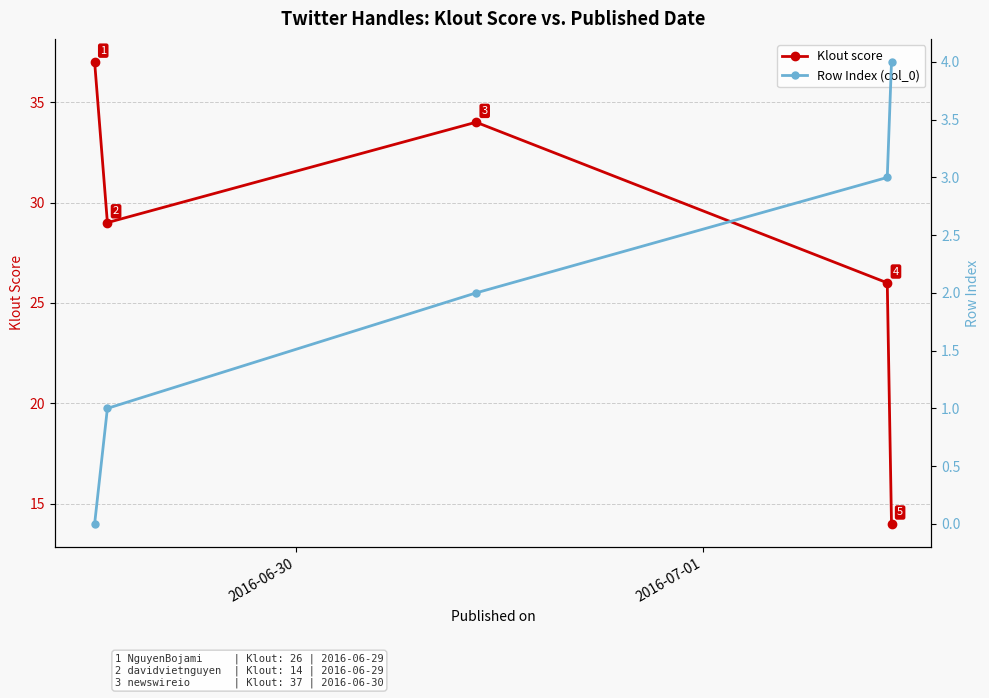

What is the value of the Row Index (col_0) point at the 2nd from the left?

1